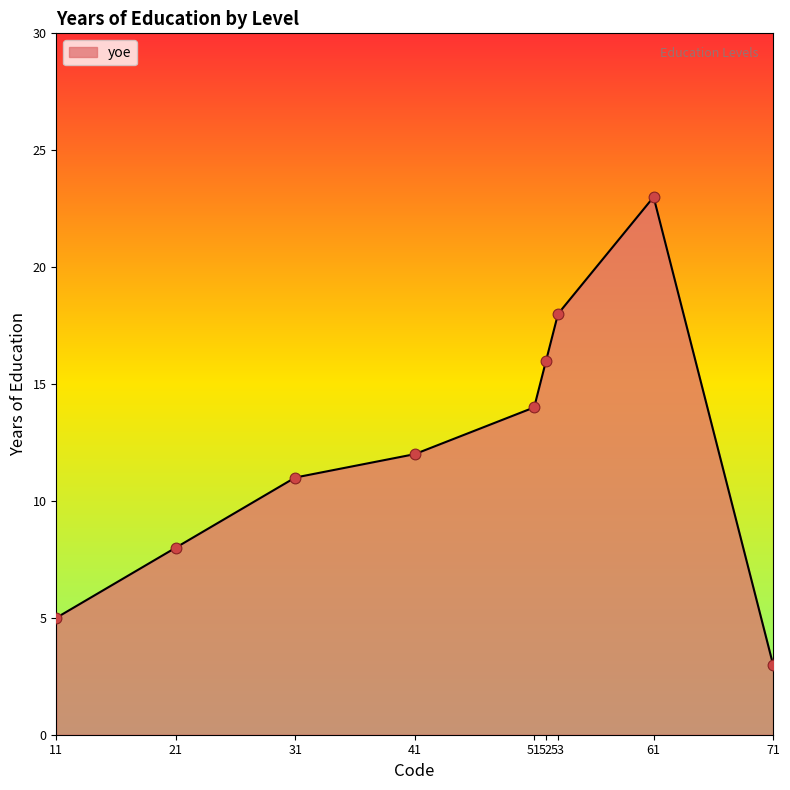

Approximately how many times larger is the value at 61 compared to 53?

1.3